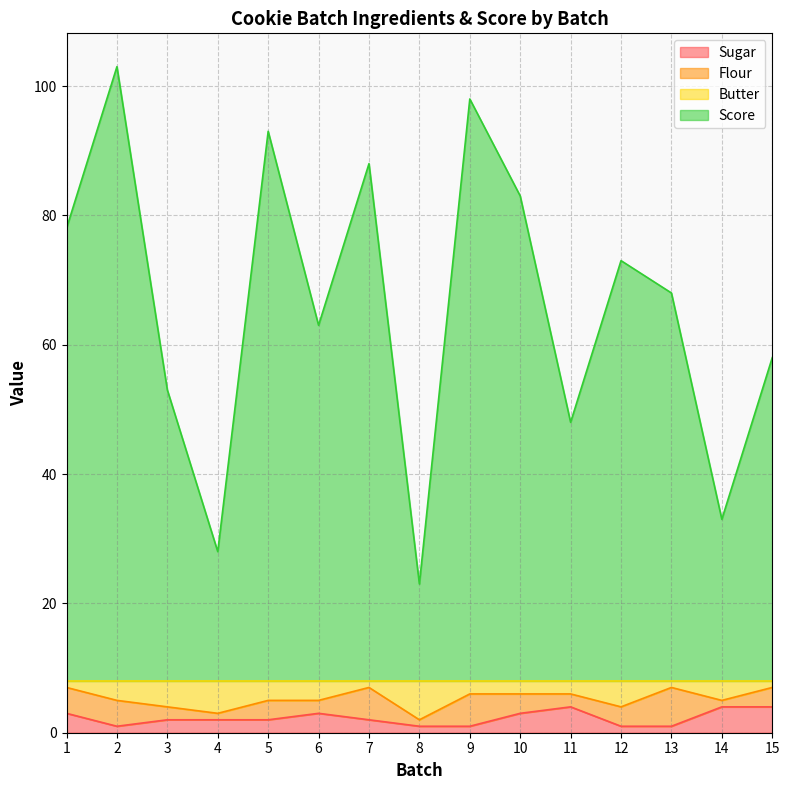

How many lines are shown in the chart?

4